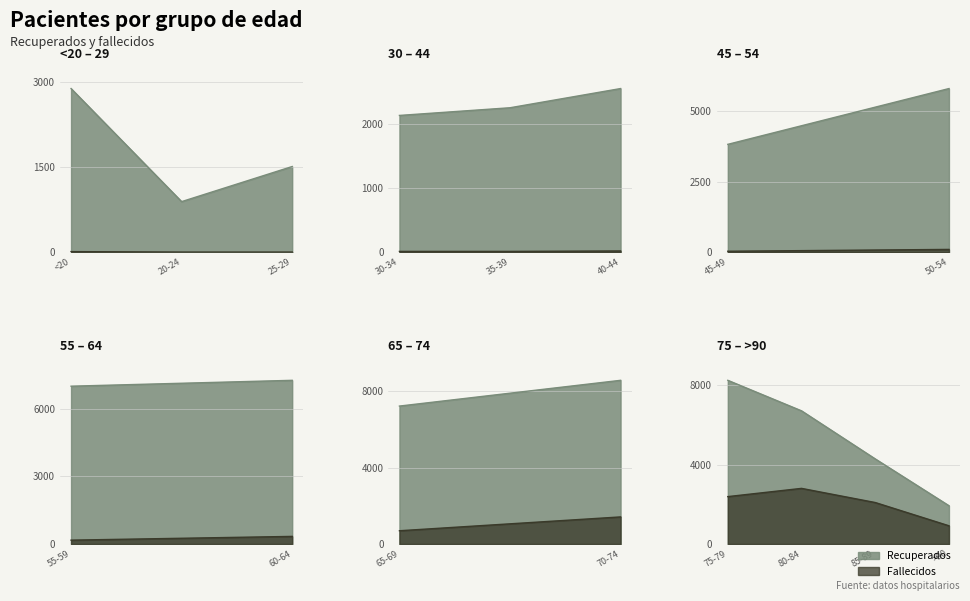

Reading right to left, extract all data points from this chart.

patients_recovered: 1927	4282	6701	8236	8563	7216	7253	6993	5786	3814	2558	2258	2138	1514	894	2891
patients_deceased: 917	2087	2799	2385	1417	694	337	171	100	35	20	13	13	3	3	11